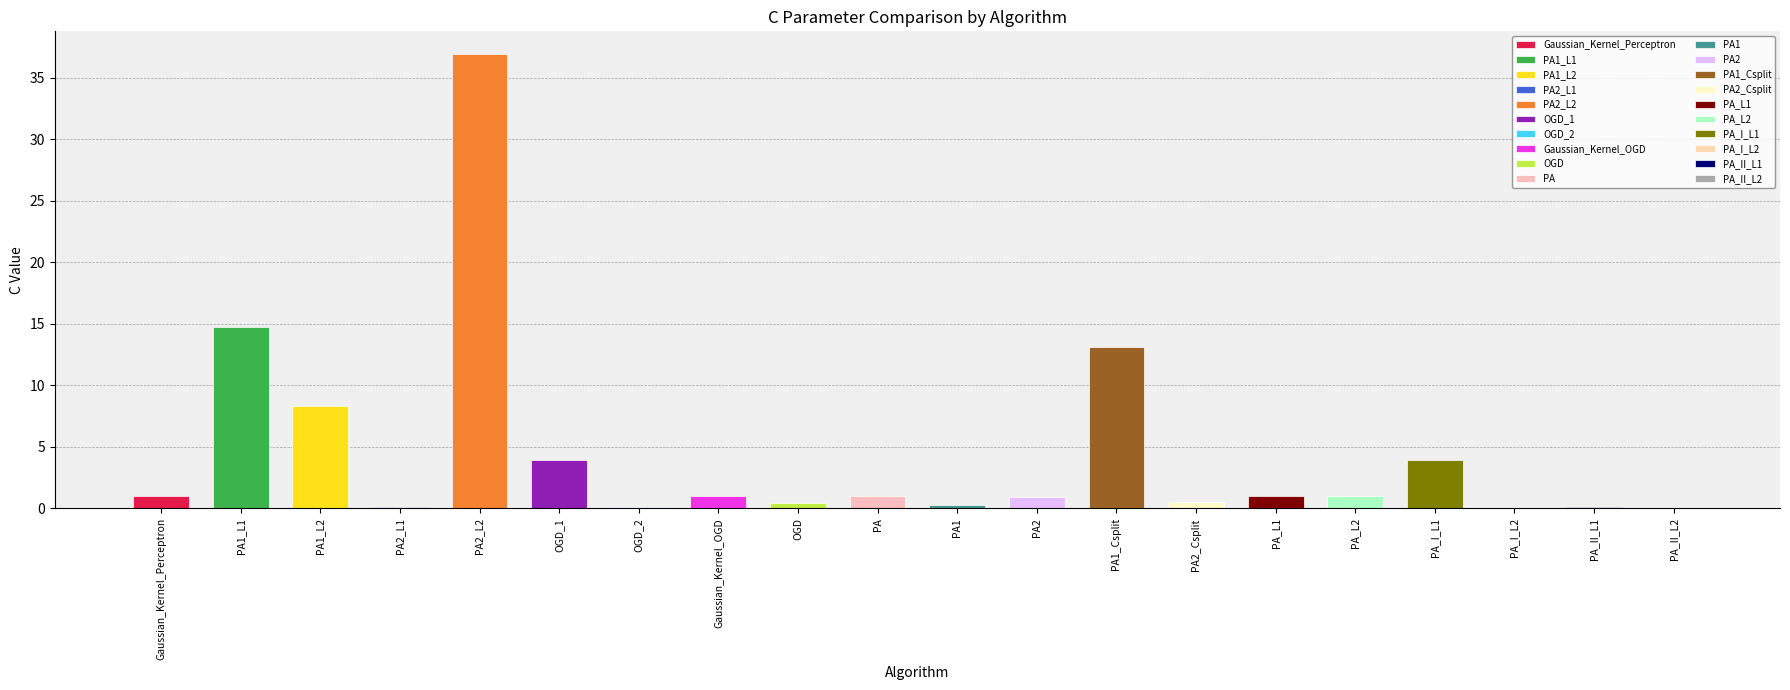

Reading left to right, what are all the values shown in this chart?

1.0	14.7	8.3	0.1	36.9	4.0	0.1	1.0	0.5	1.0	0.3	0.9	13.1	0.5	1.0	1.0	3.9	0.1	0.1	0.1